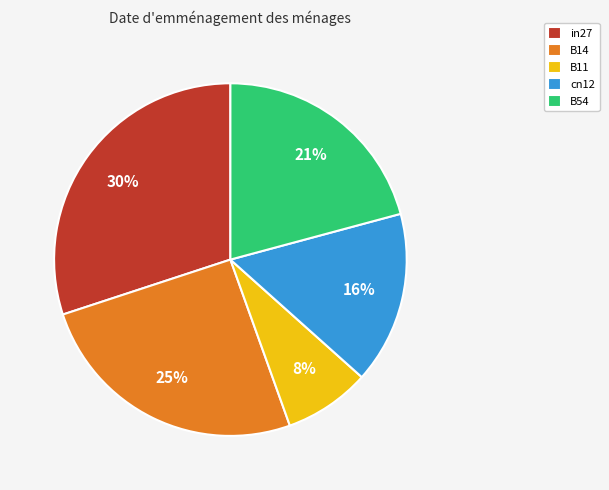

What is the smallest slice in the pie chart?

B11